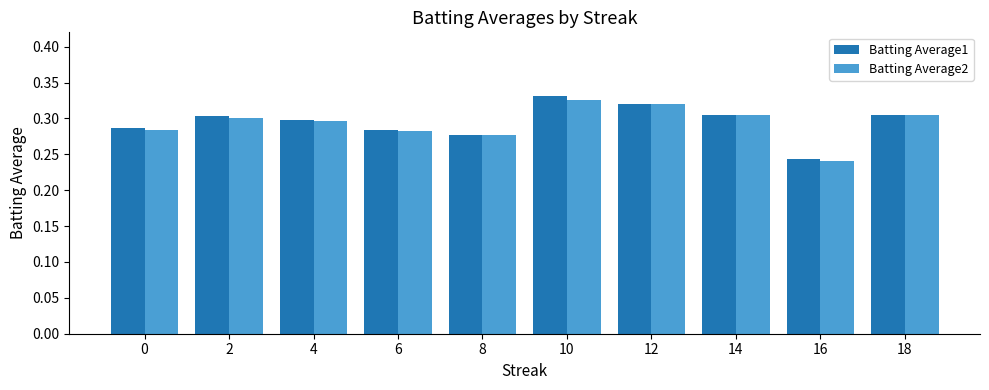

What is the difference between the maximum and second lowest values in the Batting Average1 series?

0.1